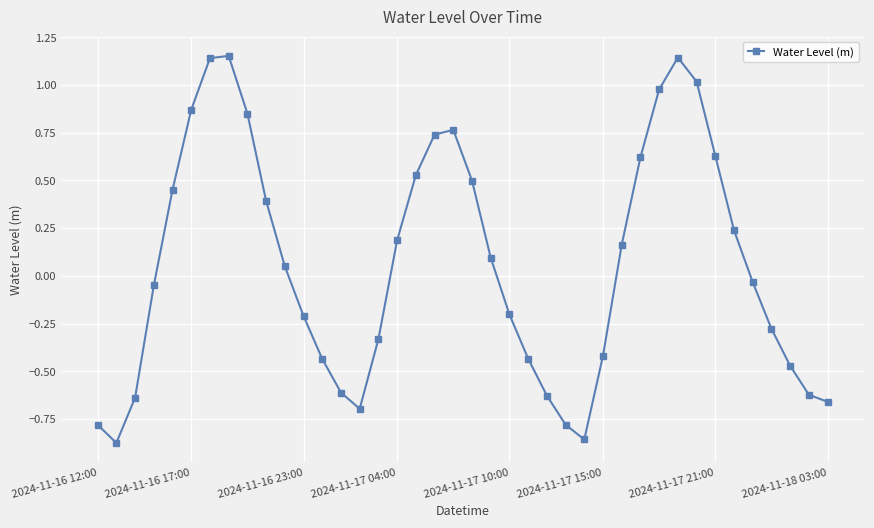

What is the difference between the maximum and minimum values?

2.0